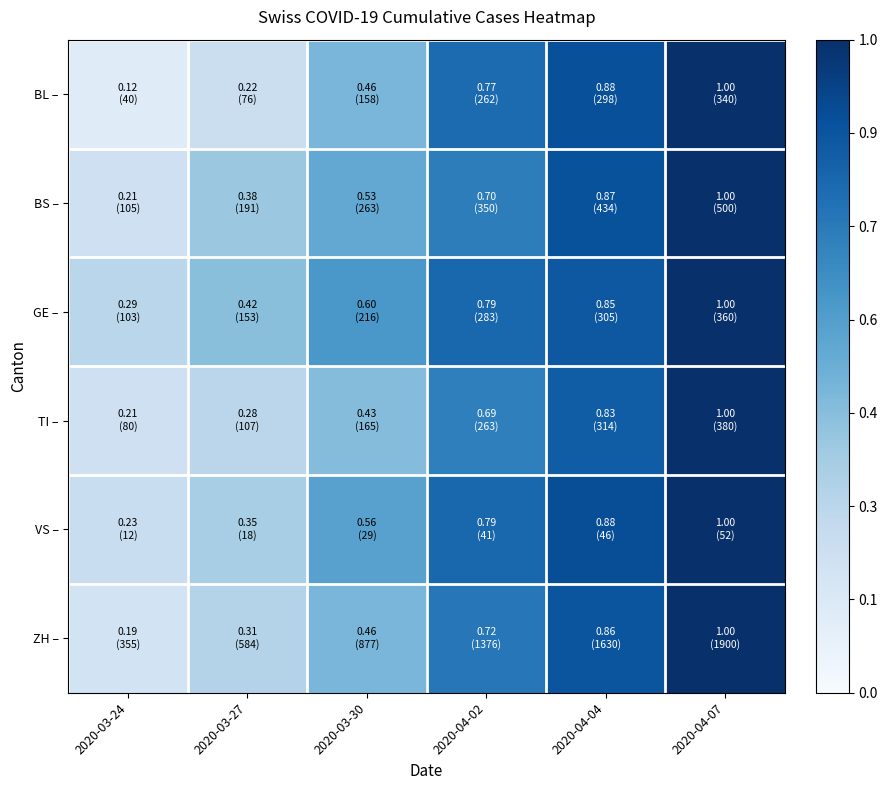

Rank the series by their maximum value, from highest to lowest.

BL –, BS –, GE –, TI –, VS –, ZH –